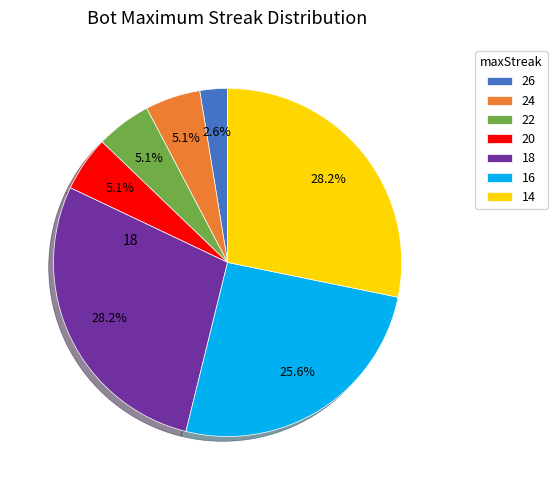

Is there any slice that represents more than half of the pie?

No